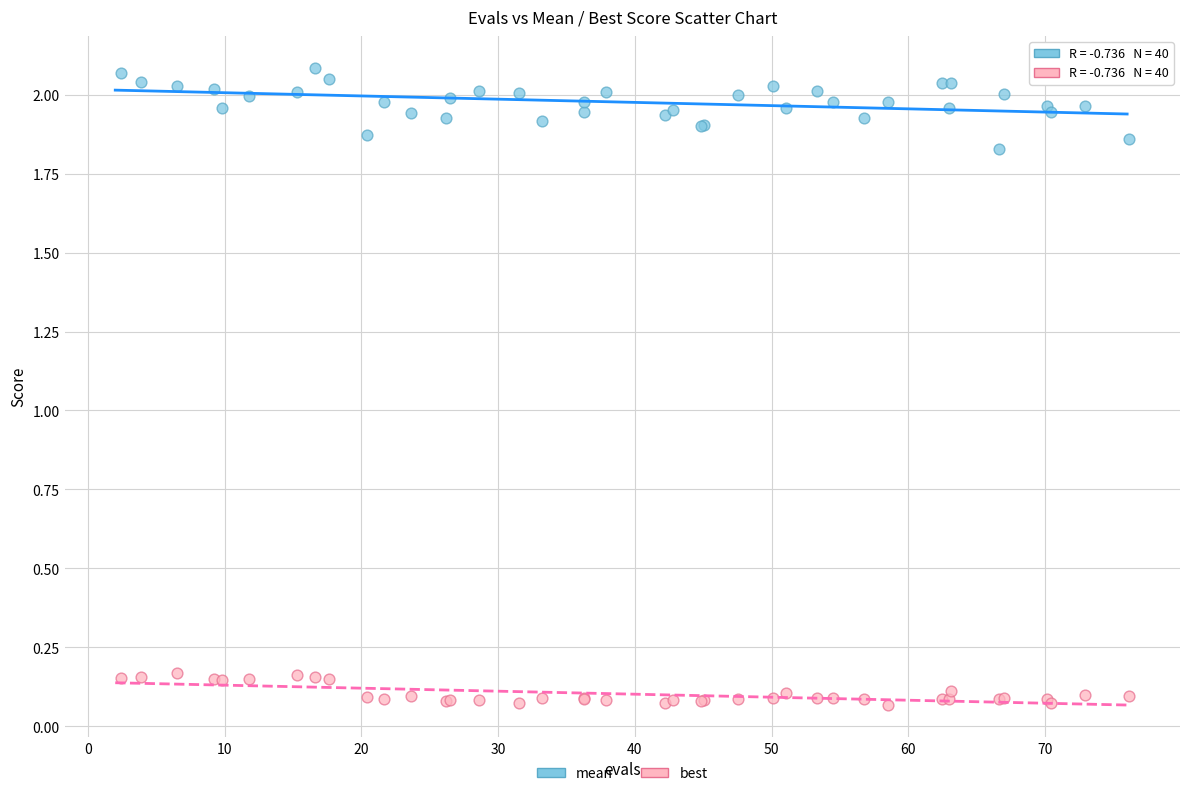

What is the X range (max minus min) for the scatter plot?

73.8